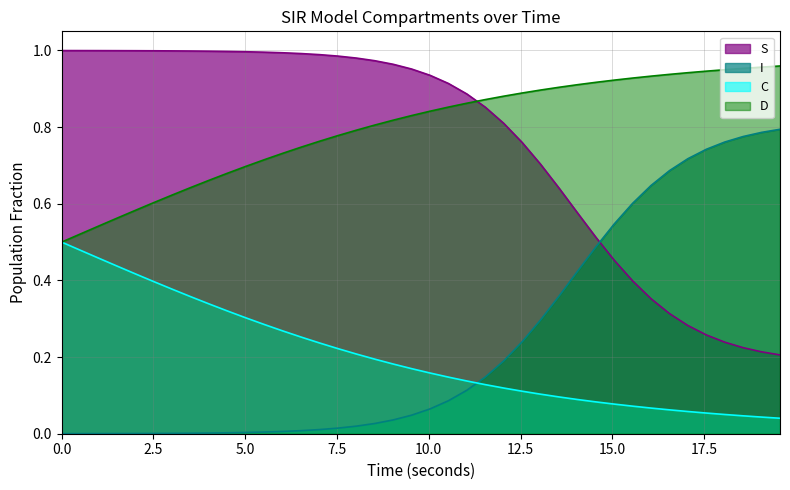

How many intersections are there between I and S?

1